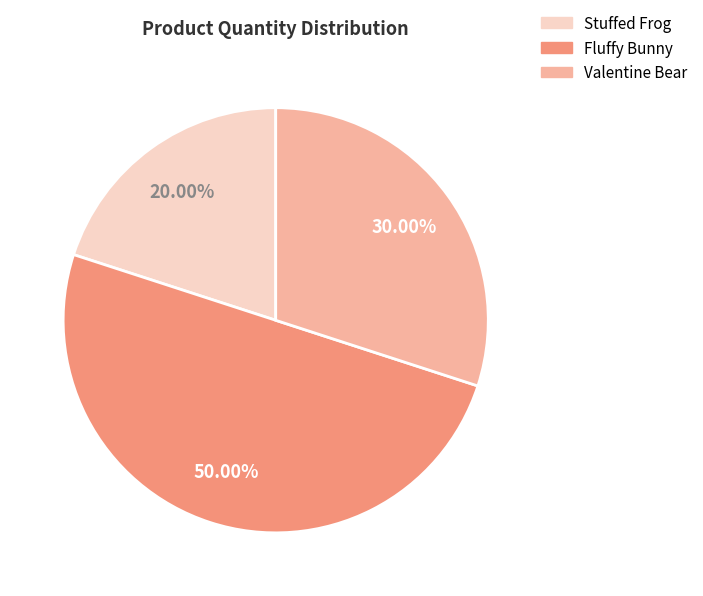

Approximately how many times larger is the value at Fluffy Bunny compared to Stuffed Frog?

2.5